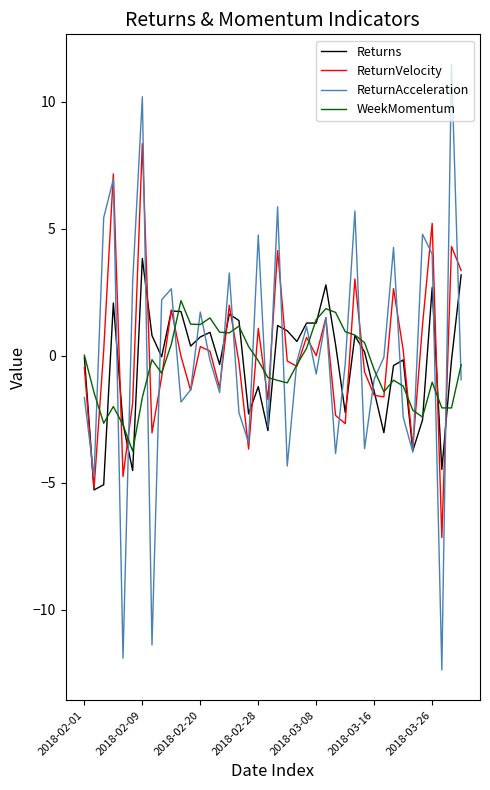

Which series has the widest spread of values?

ReturnAcceleration